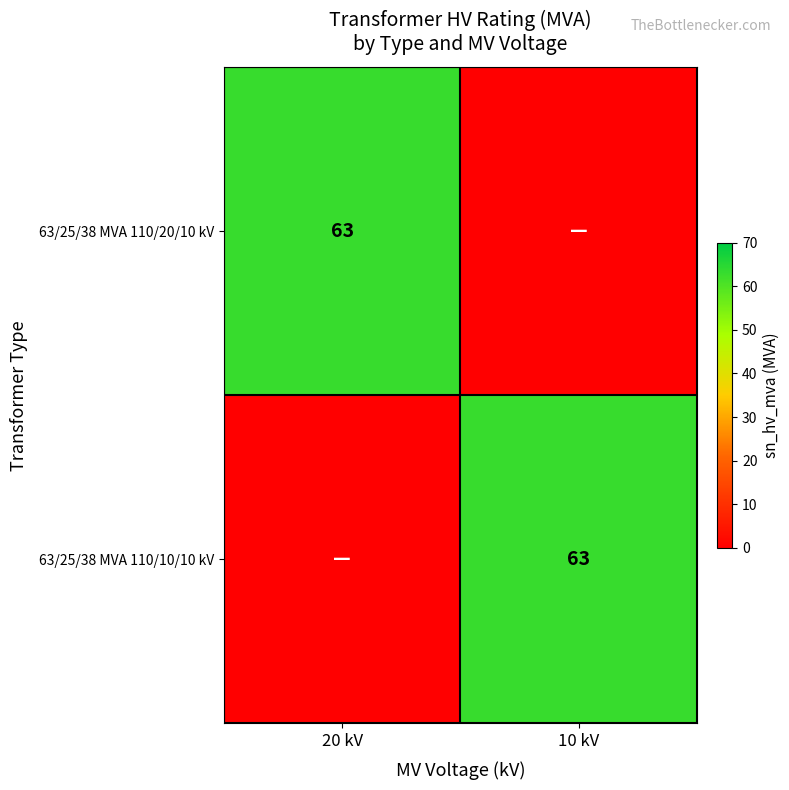

The value of 63/25/38 MVA 110/20/10 kV at 20 kV is 63. True or false?

True